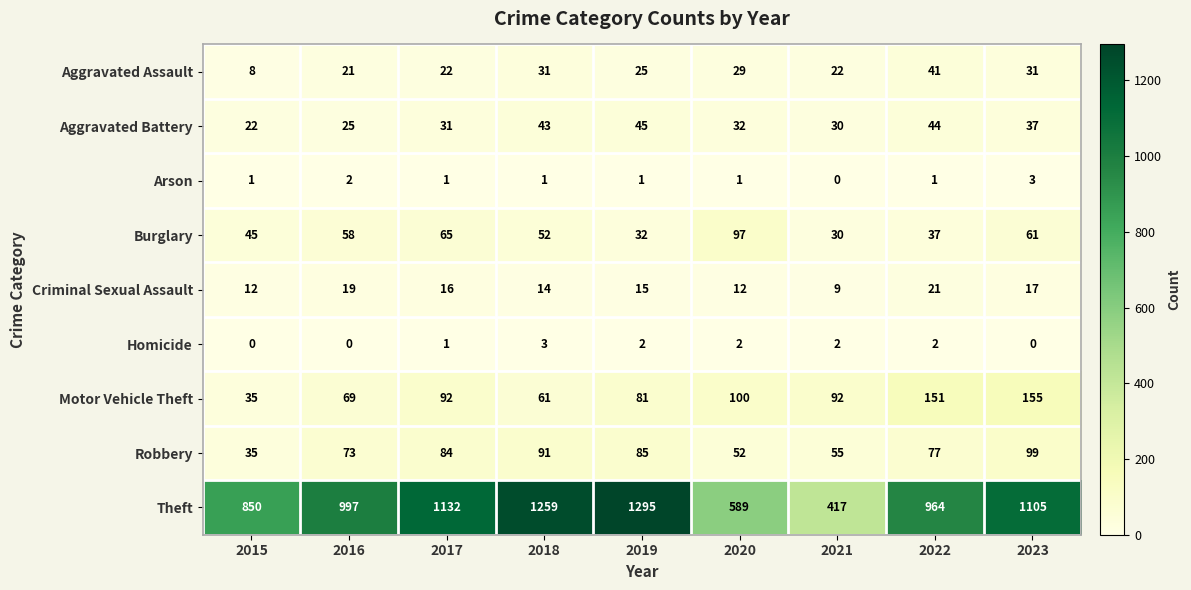

At 2019, list the series in order from largest to smallest.

Theft, Robbery, Motor Vehicle Theft, Aggravated Battery, Burglary, Aggravated Assault, Criminal Sexual Assault, Homicide, Arson